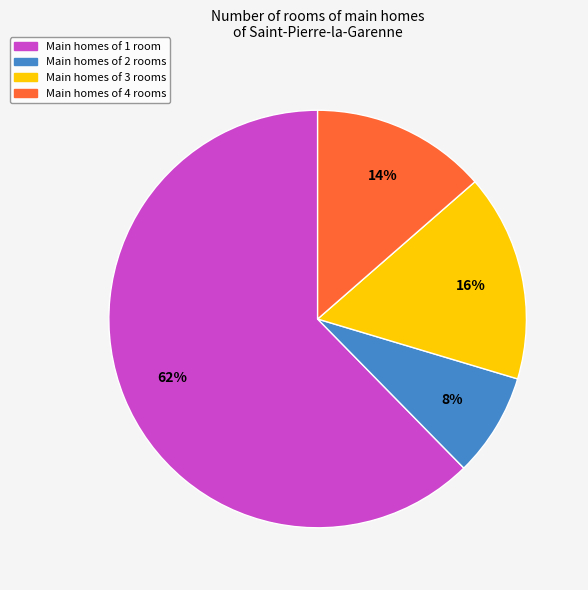

True or false: Main homes of 2 rooms accounts for 1% of the total.

False